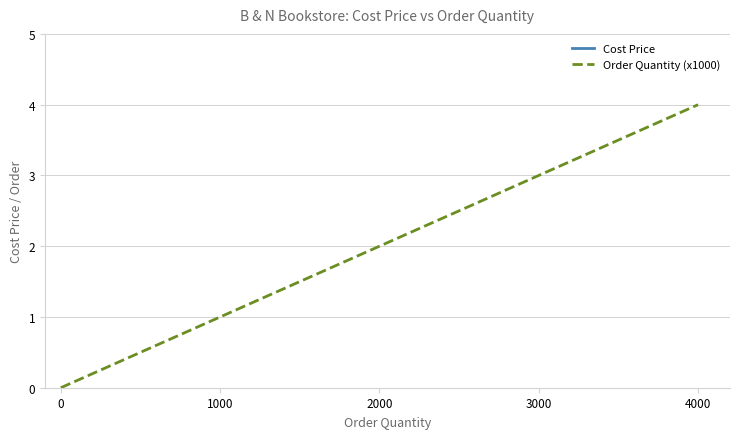

Which category has the lowest value in the Cost Price series?

4000